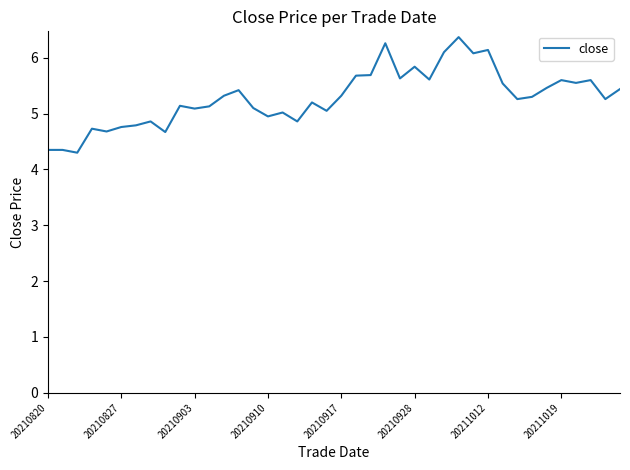

What is the greatest value displayed?

6.4